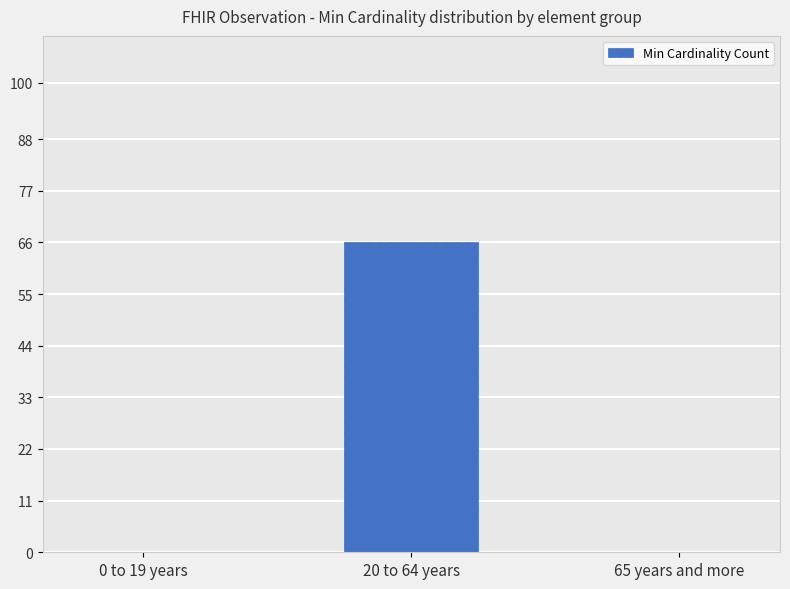

What is the maximum value shown in the chart?

66